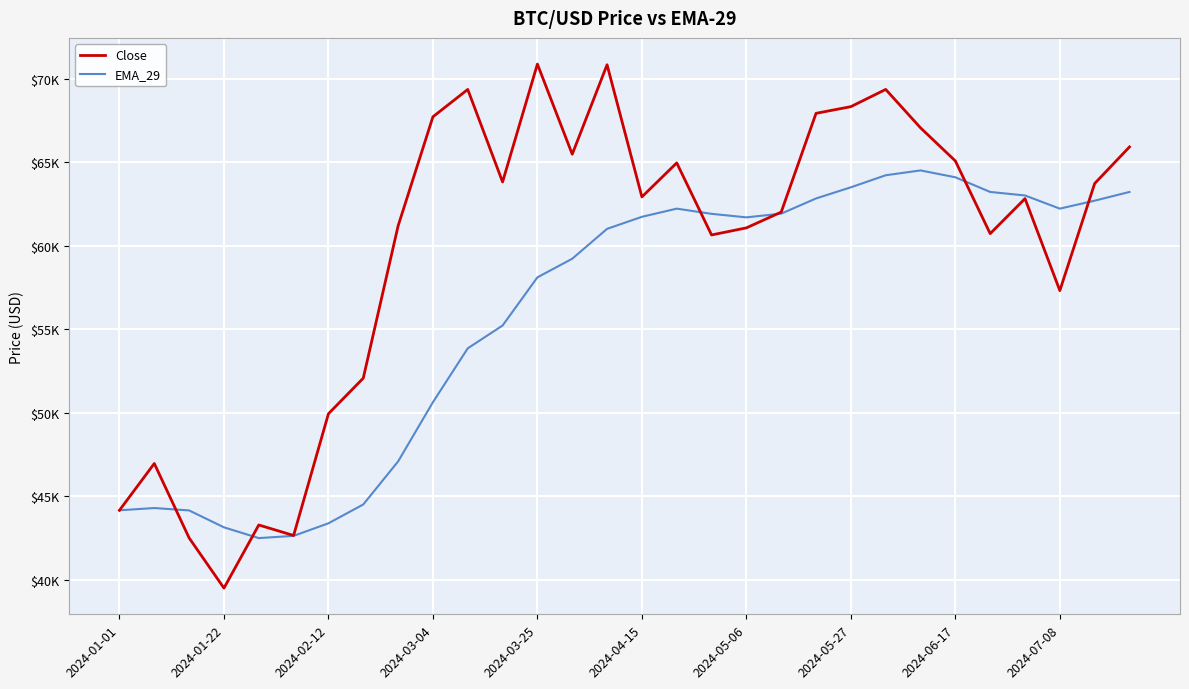

Is this an area chart (filled region under the line)?

No